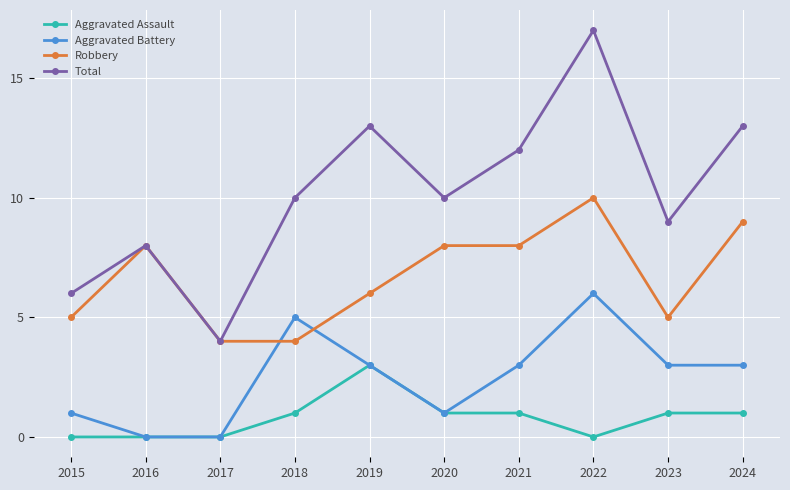

What are all the series names shown in the legend?

Aggravated Assault, Aggravated Battery, Robbery, Total